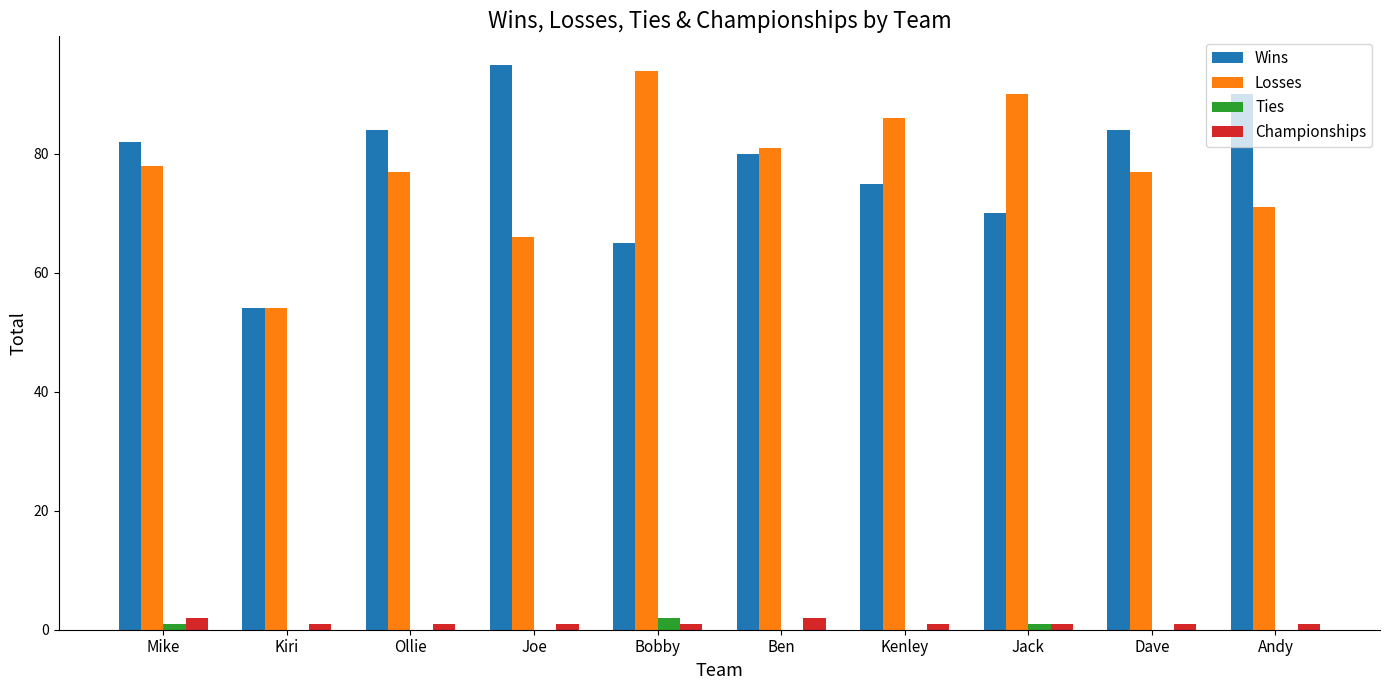

Reading right to left, what are all the values shown in this chart?

Wins: Andy=90	Dave=84	Jack=70	Kenley=75	Ben=80	Bobby=65	Joe=95	Ollie=84	Kiri=54	Mike=82
Losses: Andy=71	Dave=77	Jack=90	Kenley=86	Ben=81	Bobby=94	Joe=66	Ollie=77	Kiri=54	Mike=78
Ties: Andy=0	Dave=0	Jack=1	Kenley=0	Ben=0	Bobby=2	Joe=0	Ollie=0	Kiri=0	Mike=1
Championships: Andy=1	Dave=1	Jack=1	Kenley=1	Ben=2	Bobby=1	Joe=1	Ollie=1	Kiri=1	Mike=2